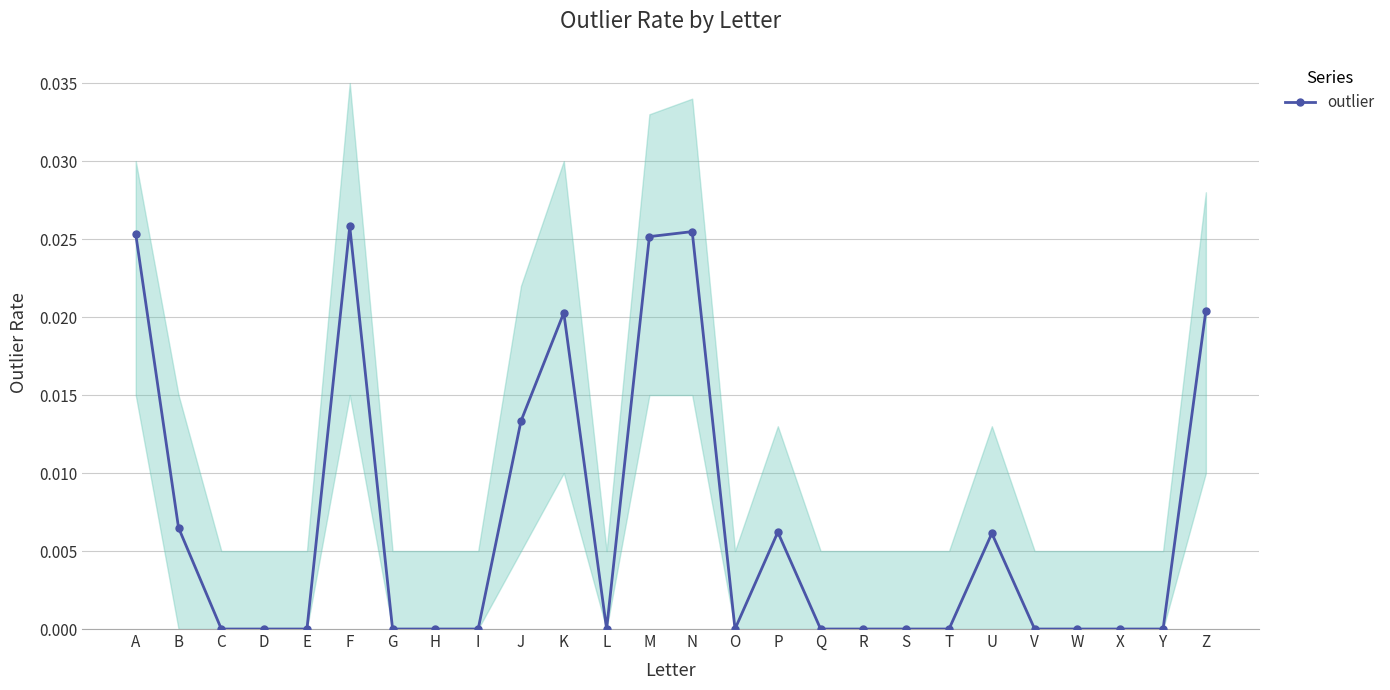

Is it true that the value at Q is -0.0?

False